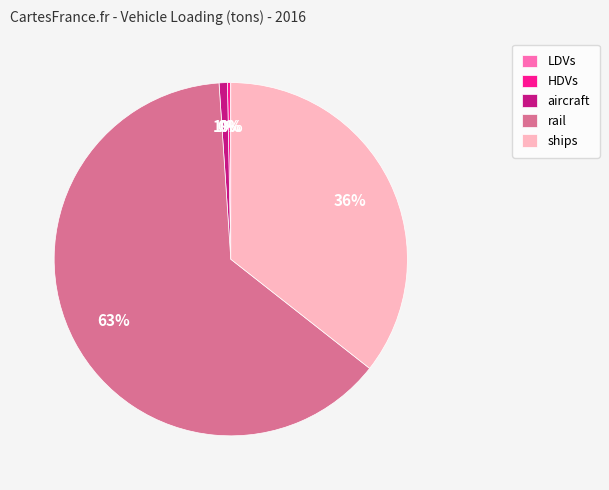

Do rail and aircraft together represent more than half of the pie?

Yes